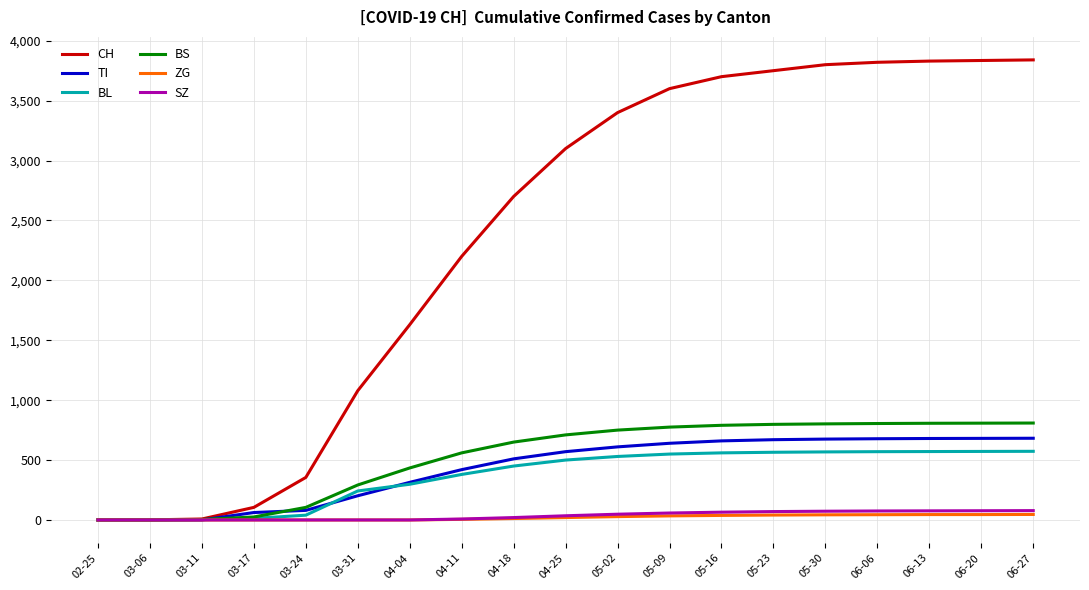

The value of SZ at 02-25 is 0. True or false?

True